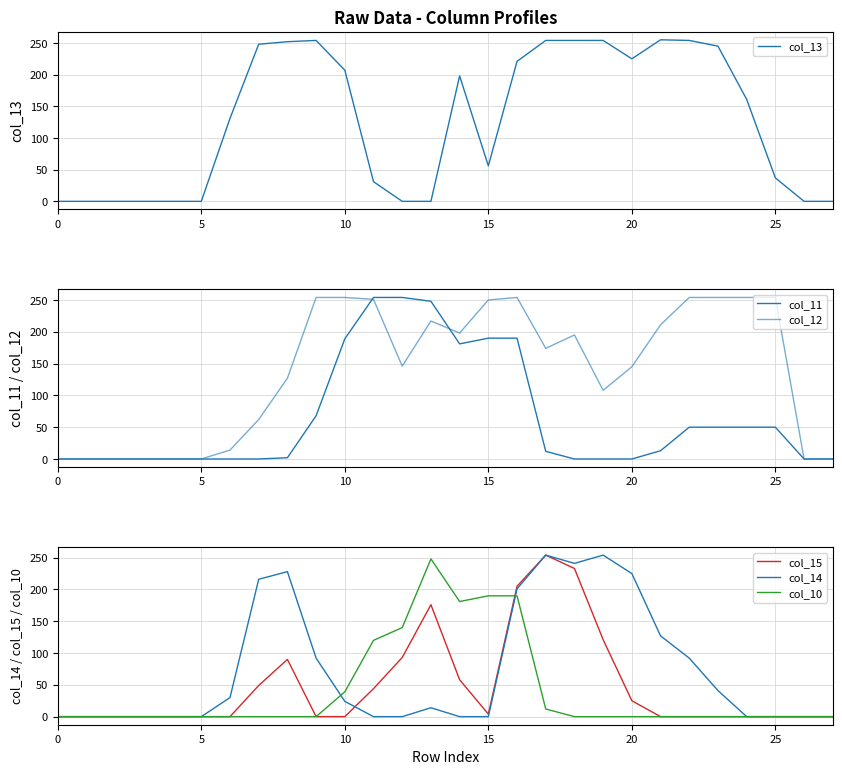

At which category is the sum across all series the highest?

16